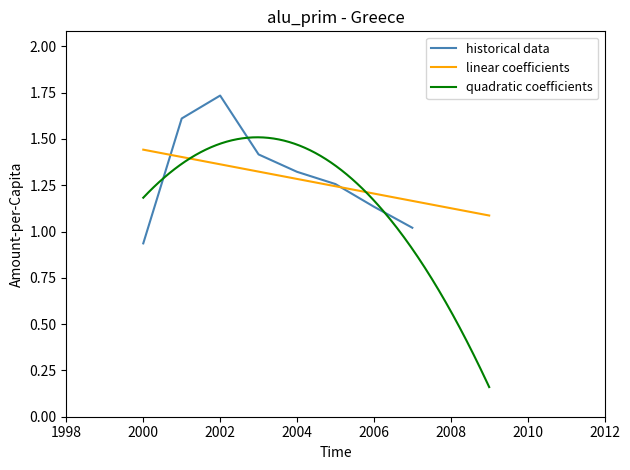

What is the value of the 3rd point from the left?

1.7